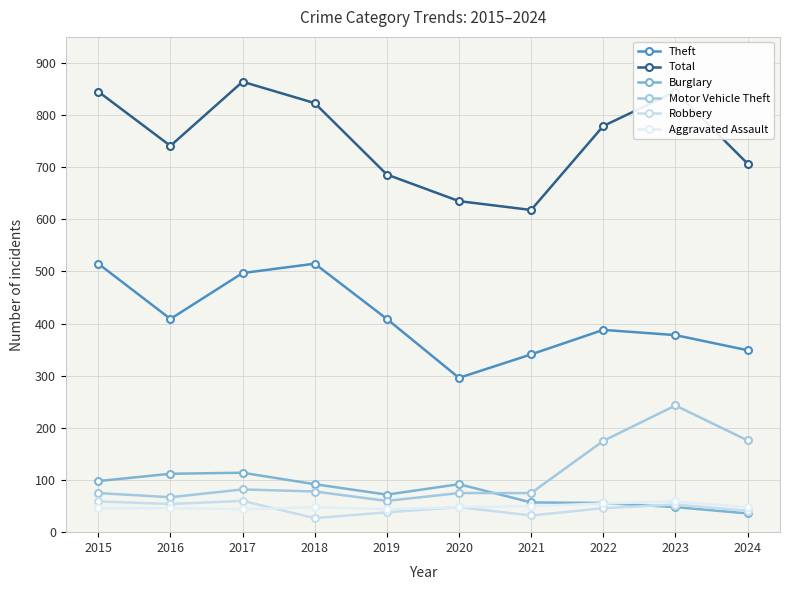

Which series has the largest range (max minus min)?

Total